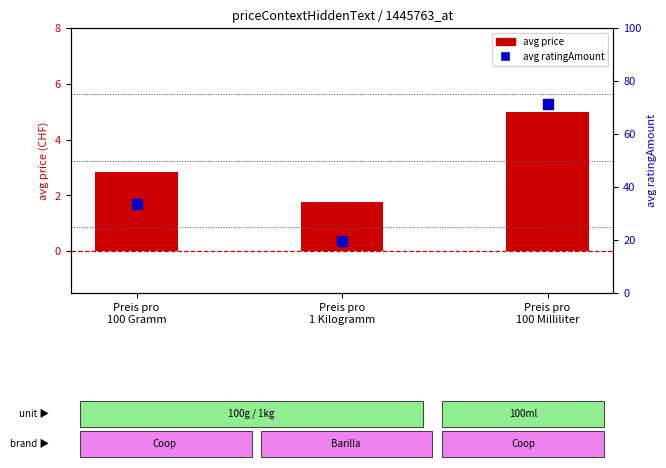

What are all the series names shown in the legend?

avg price, avg ratingAmount